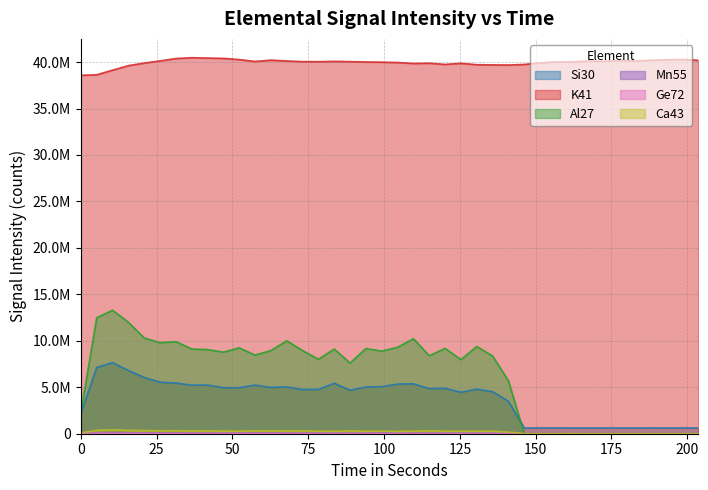

At which label is K41 closest to 39519752?

15.667